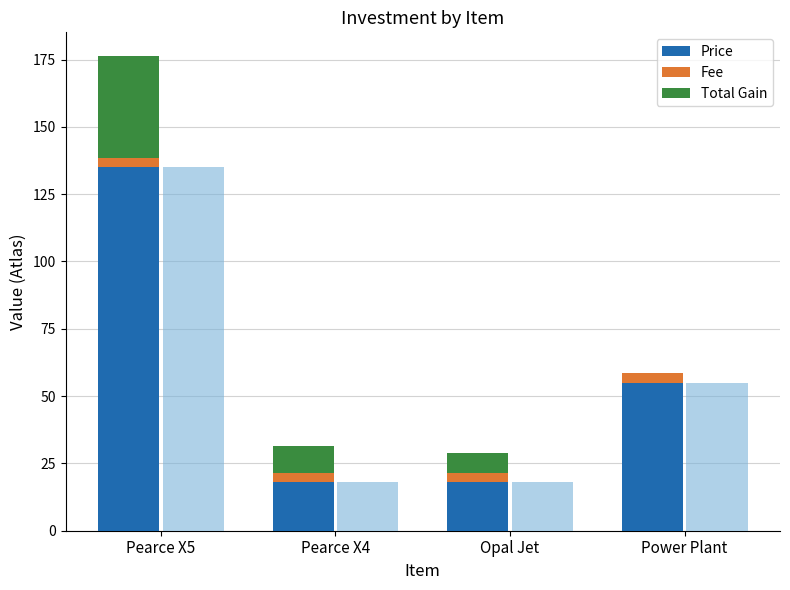

At how many categories does at least one series exceed 6?

4